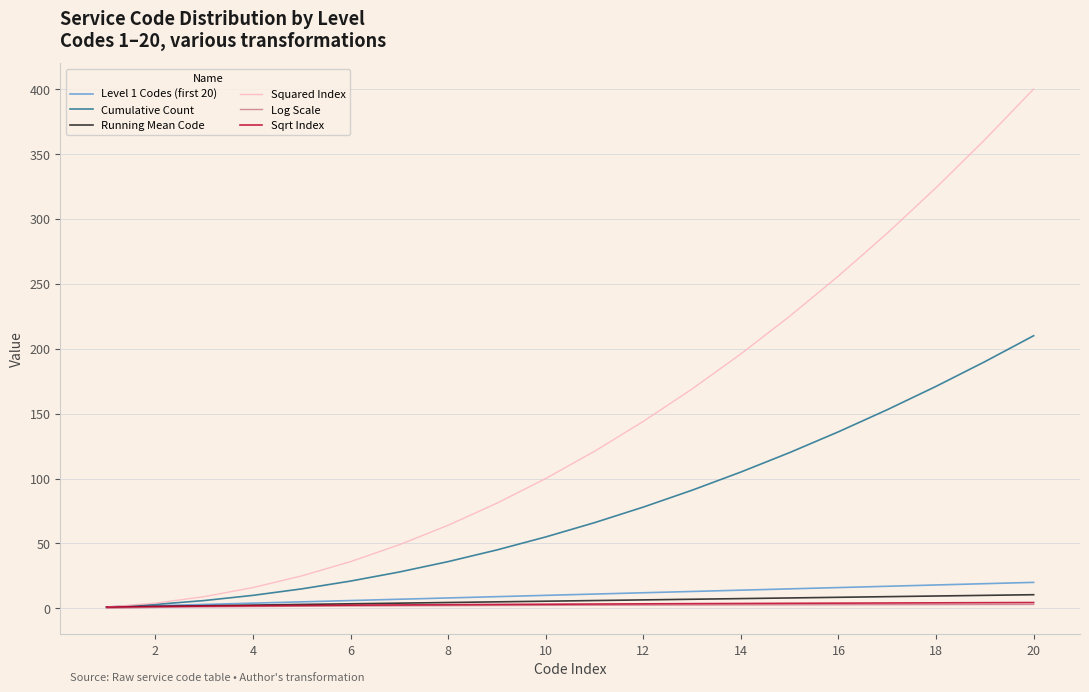

Which series has the largest total across all categories?

Squared Index